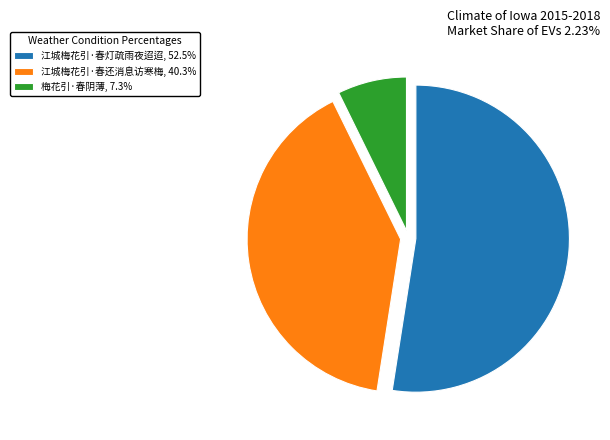

Combined, do 江城梅花引·春灯疏雨夜迢迢, 52.5% and 江城梅花引·春还消息访寒梅, 40.3% account for over 50%?

Yes